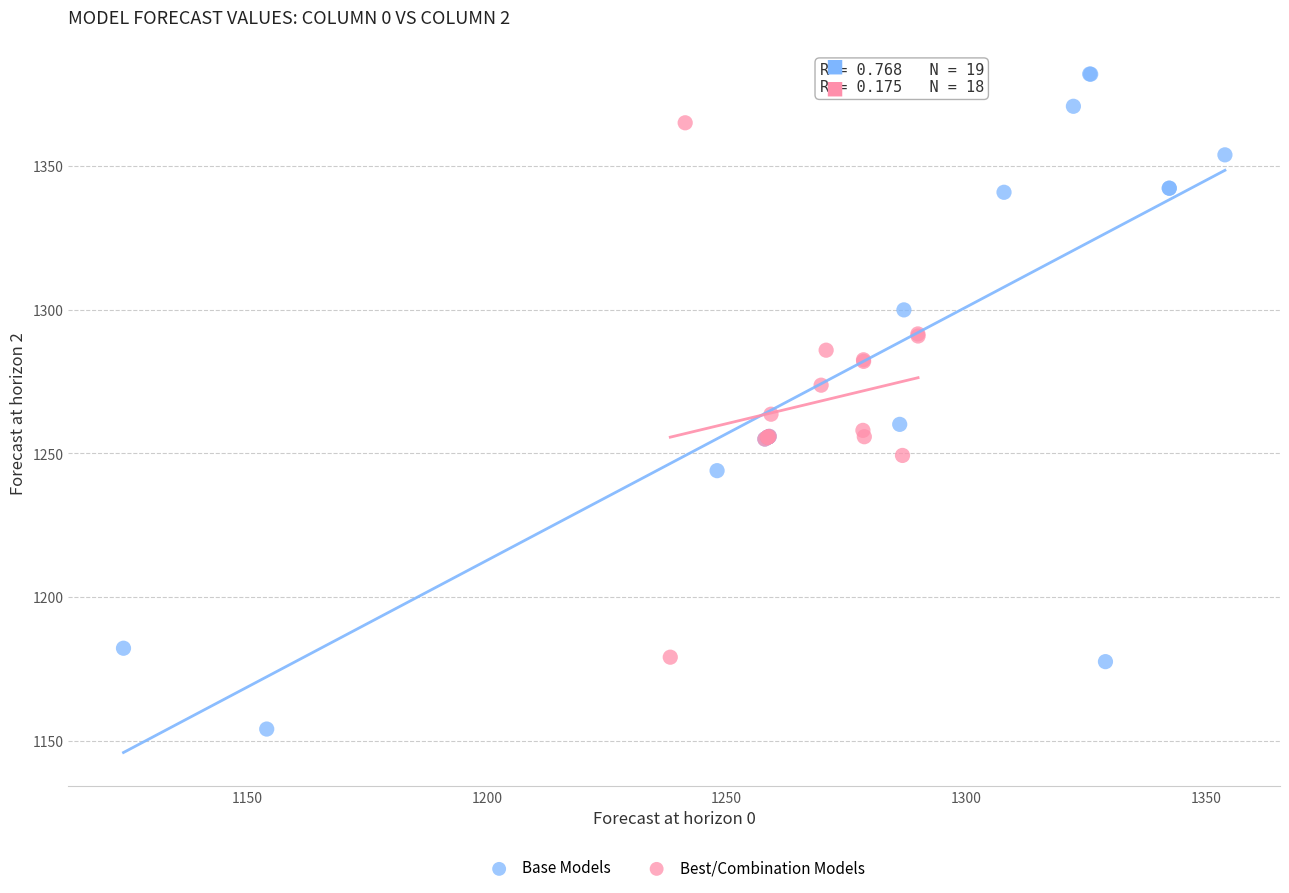

Which series contains the highest Y value?

Base Models